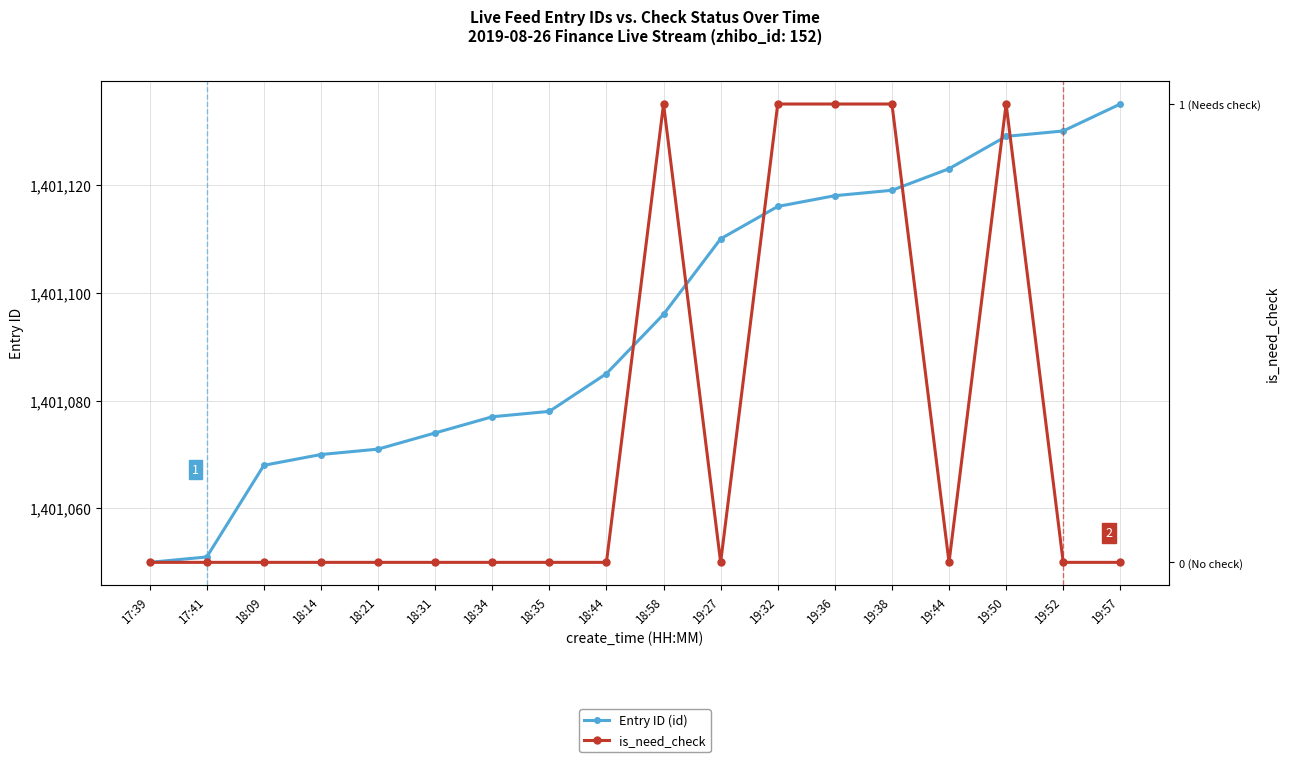

Does the chart display data point markers on the line(s)?

Yes